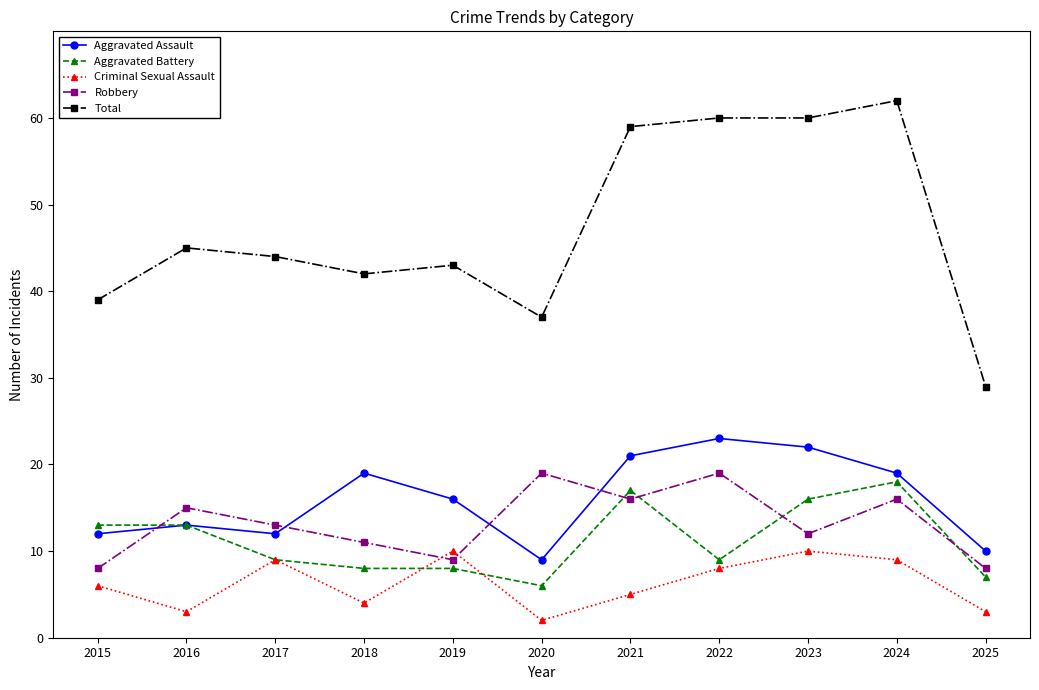

How many interior local valleys does the Criminal Sexual Assault series have?

3